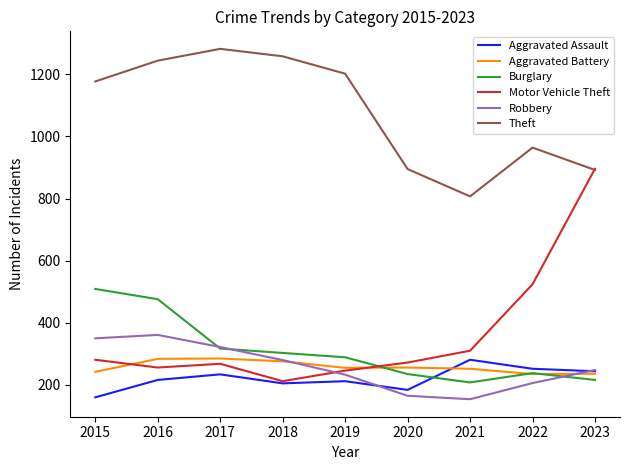

Read the Theft value at 2022, to the nearest 5.

965